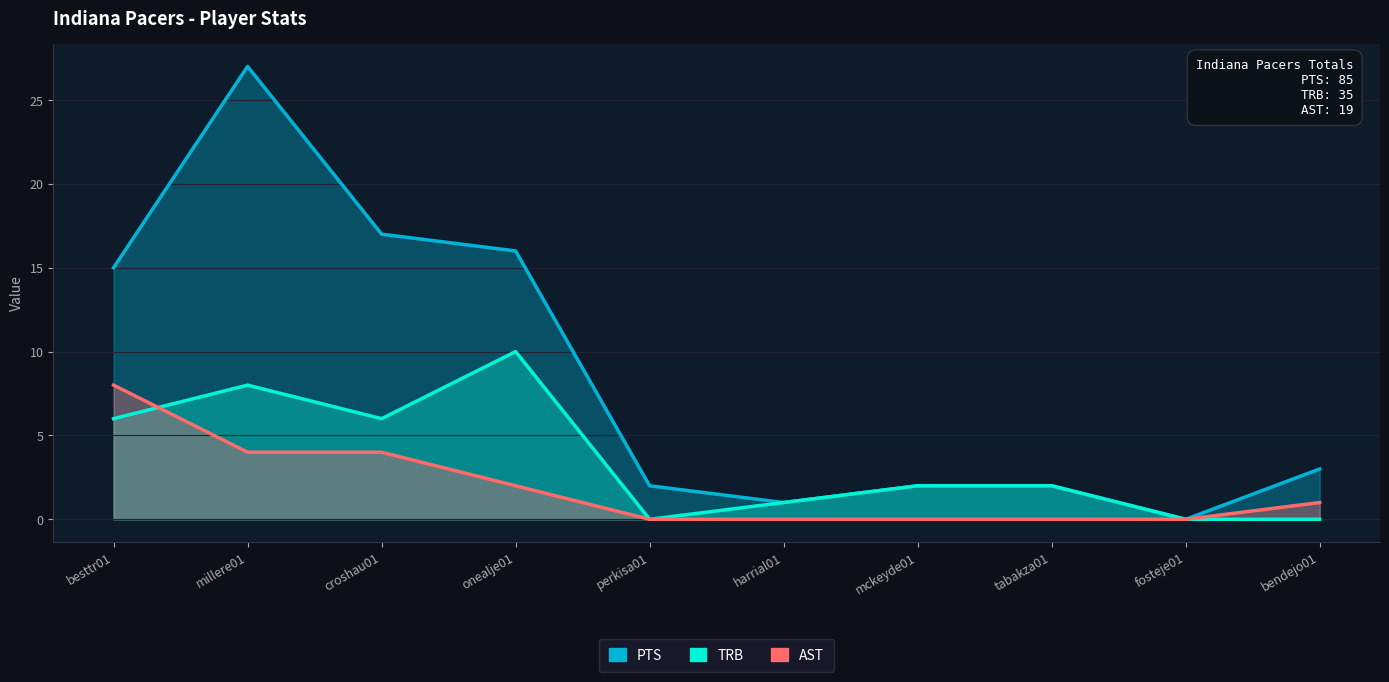

True or false: TRB has a value of 1 at harrial01.

True